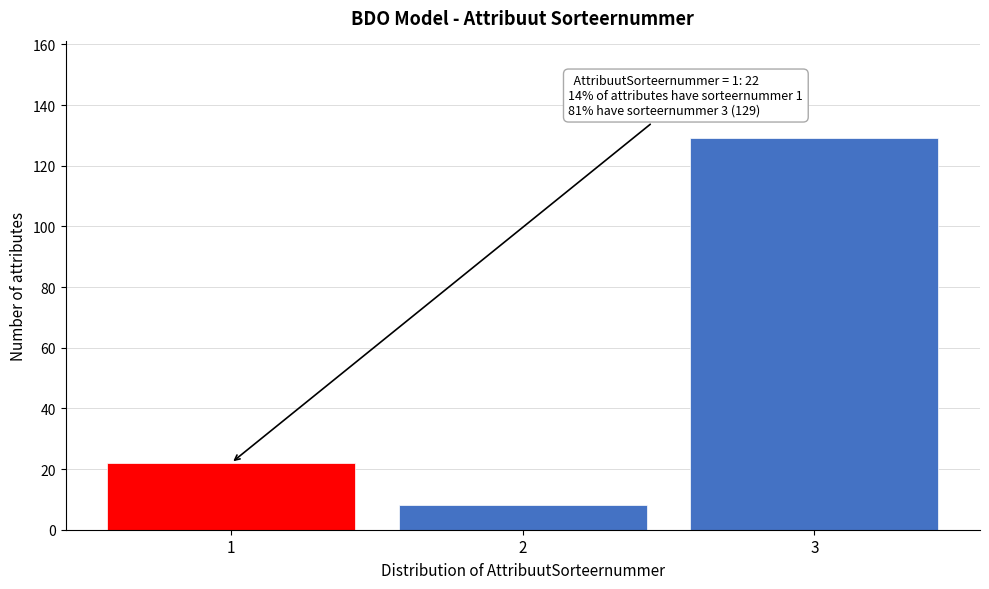

Reading left to right, transcribe all the data shown in this chart.

22	8	129